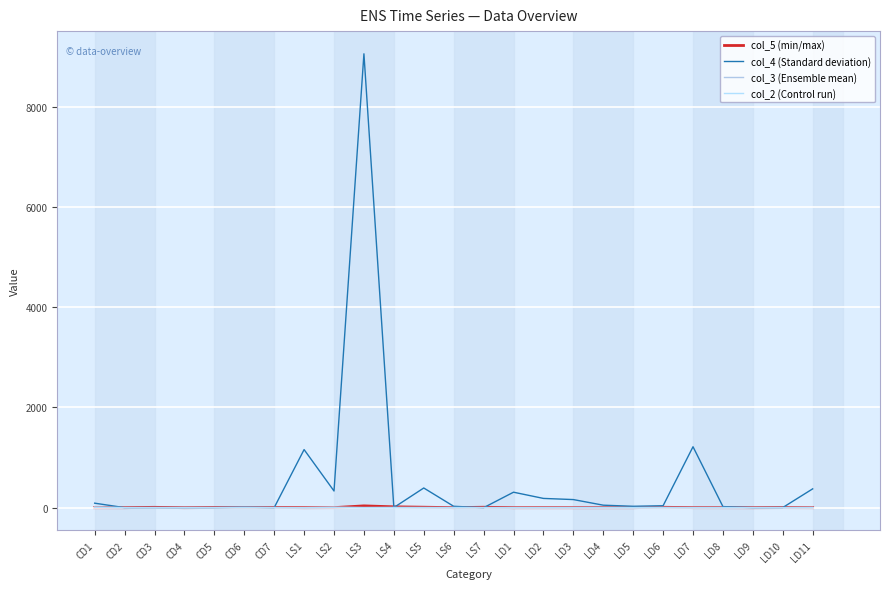

Which series has the largest range (max minus min)?

col_4 (Standard deviation)